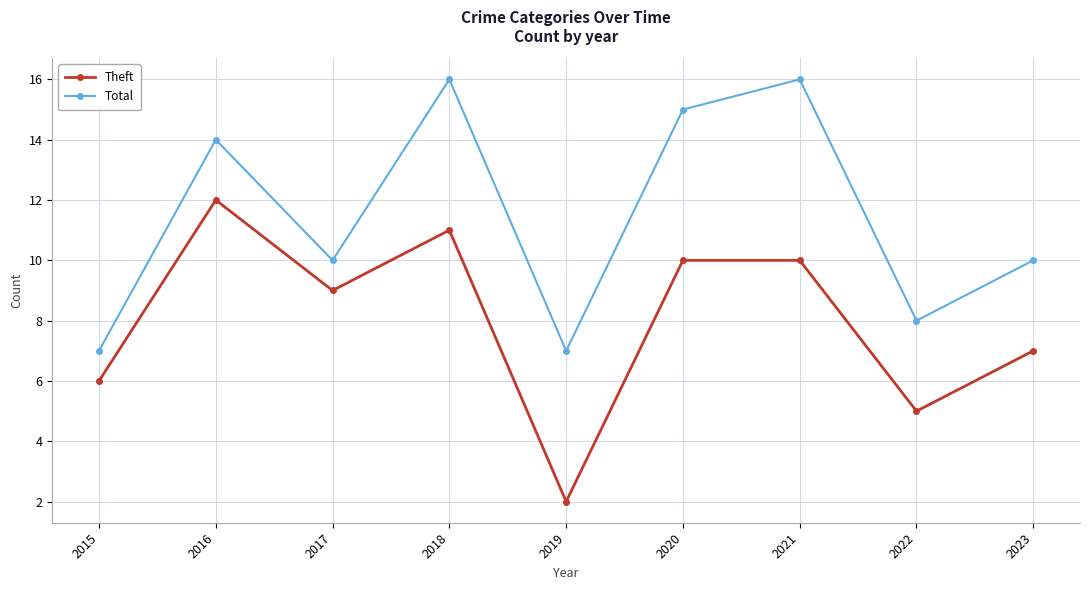

True or false: Theft and Total cross at least once.

False